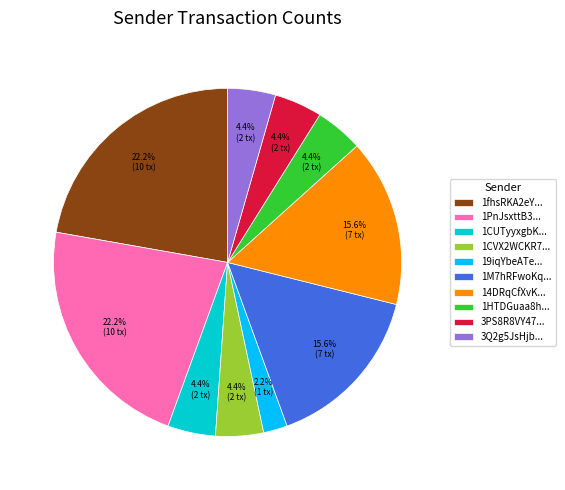

Which slice is the smallest?

19iqYbeATe...